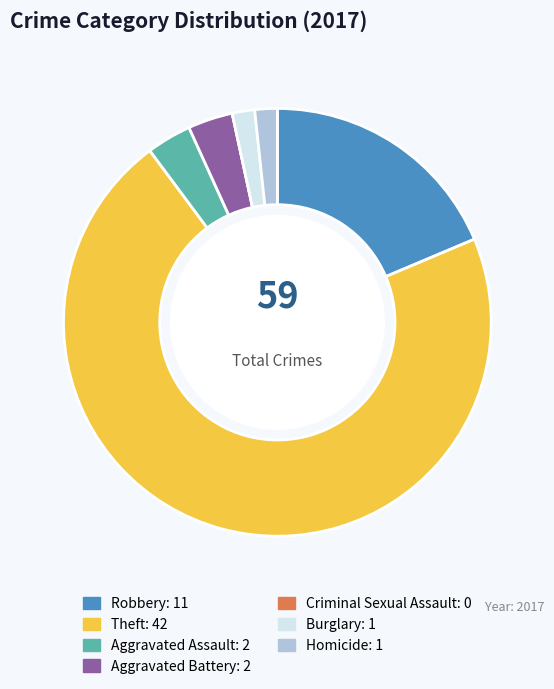

Which has a higher value, Burglary or Aggravated Assault?

Aggravated Assault